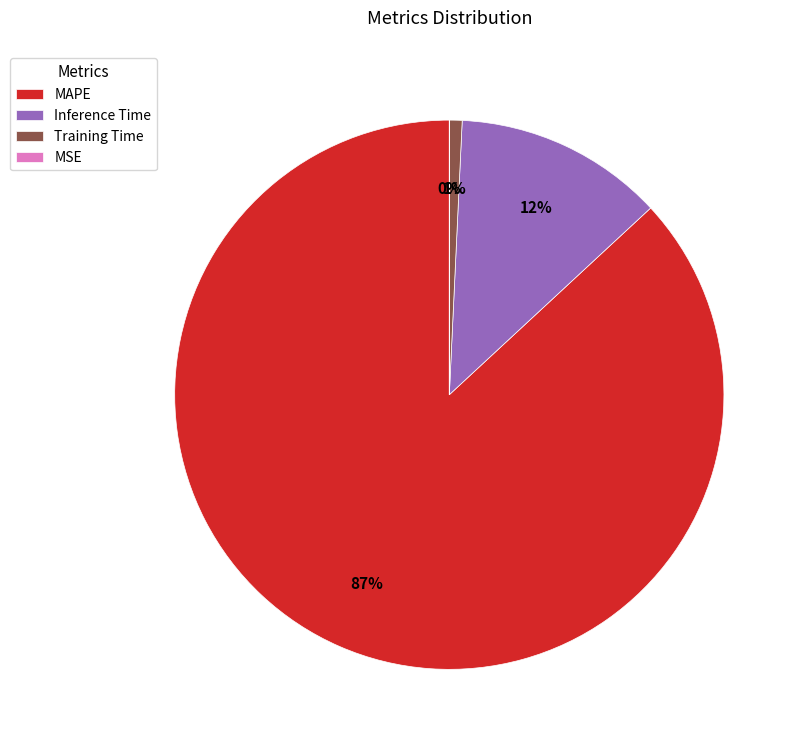

To the nearest percent, what is the difference between the largest and smallest slice percentages?

87%